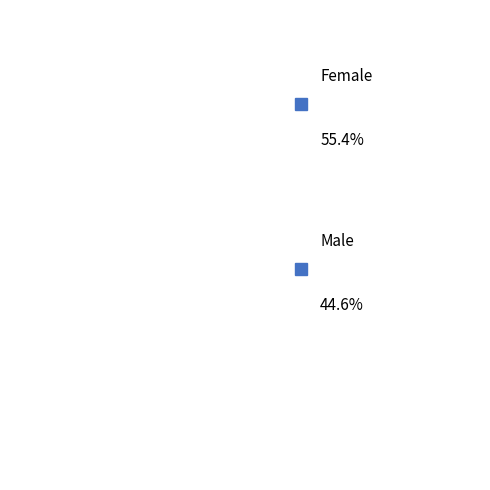

What percentage do Male and Female together represent?

100.0%